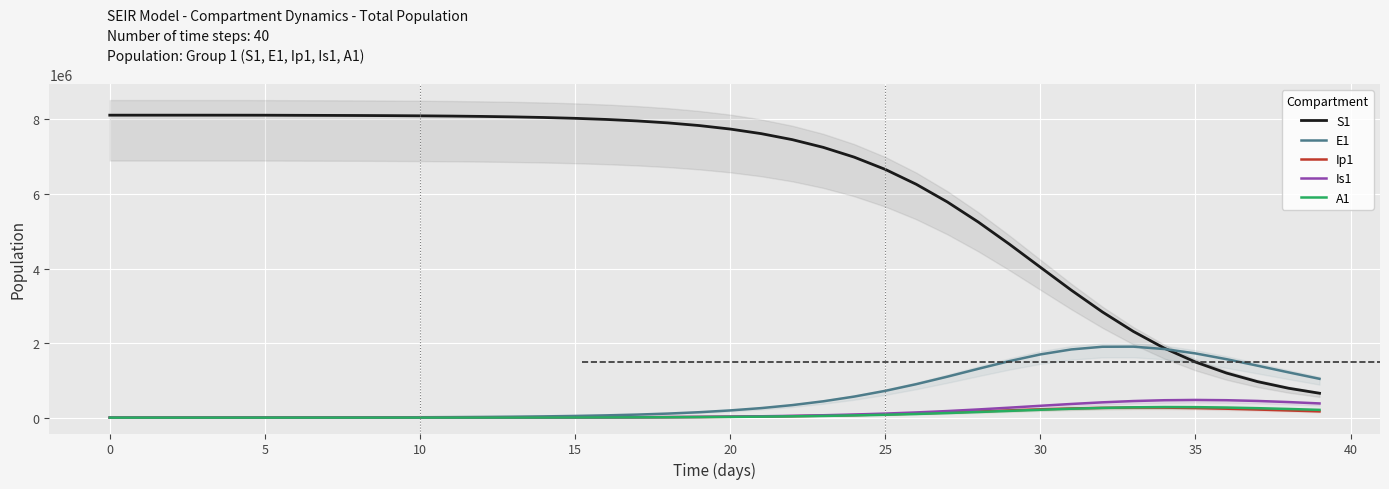

Between 14 and 27, which series saw the biggest shift?

S1